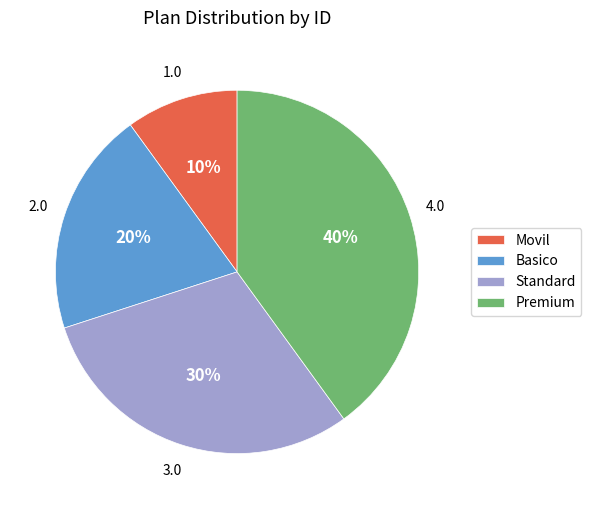

Rank the categories by value from lowest to highest.

Movil, Basico, Standard, Premium